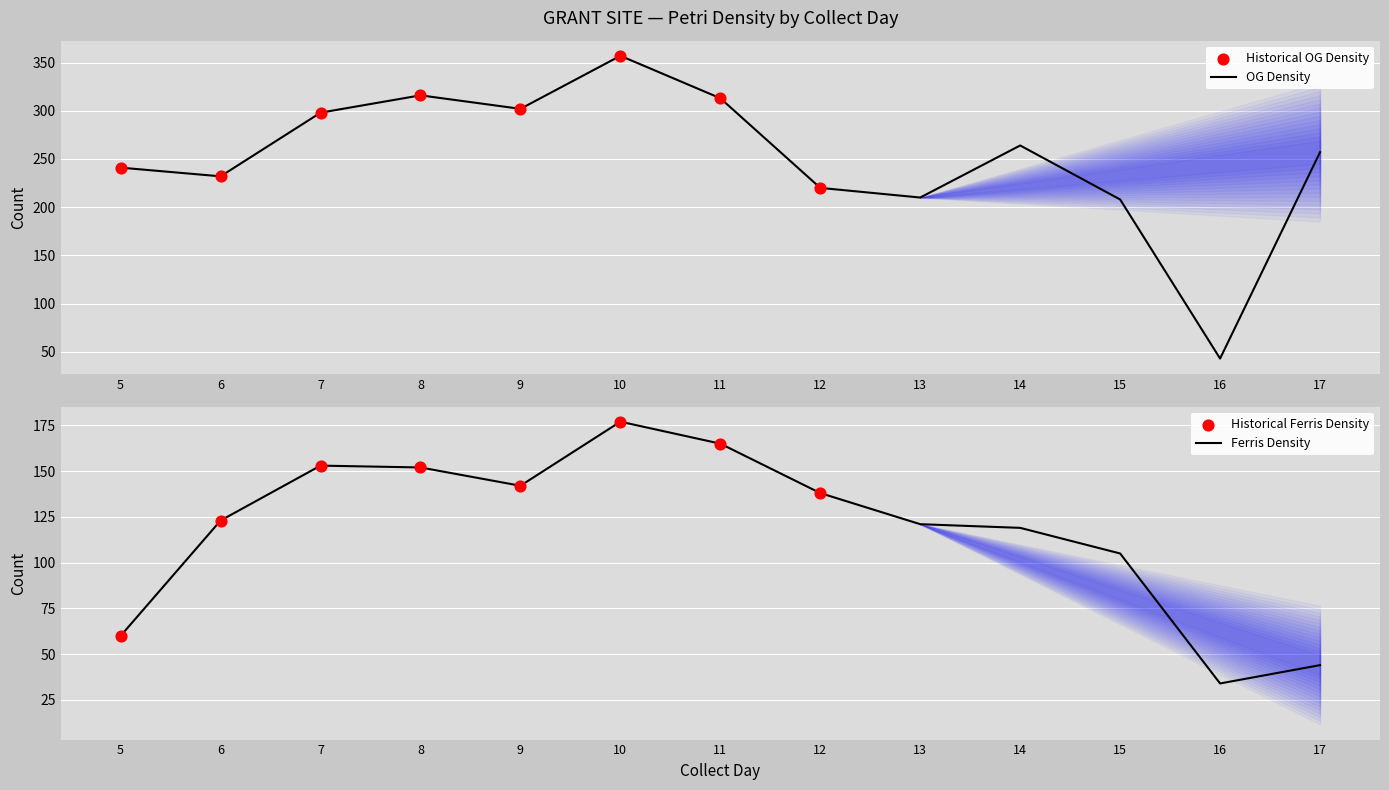

Which series has the largest Y range (max minus min)?

OG_Petri_density